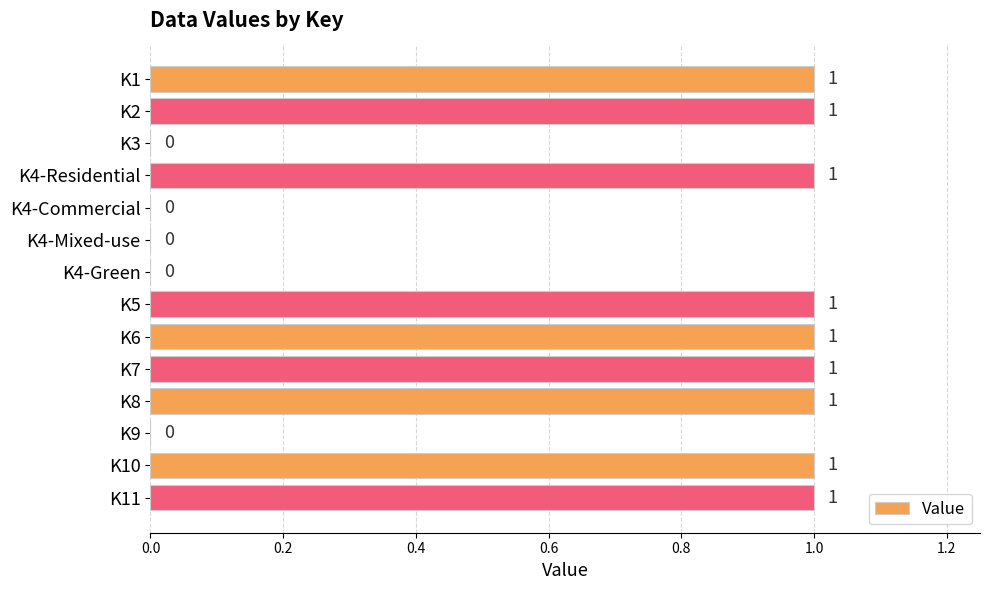

How many values are above zero?

9